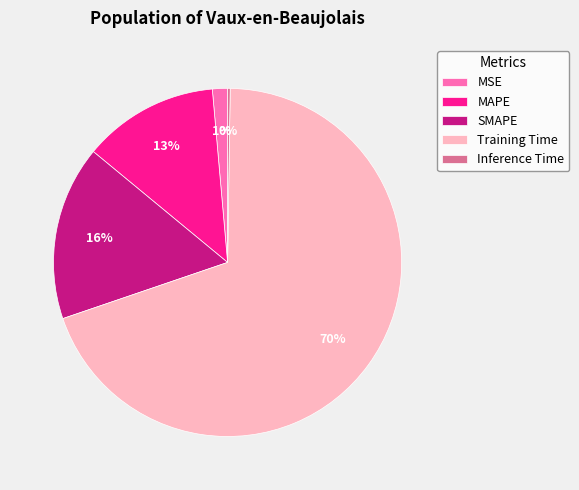

Which has a higher value, MSE or SMAPE?

SMAPE